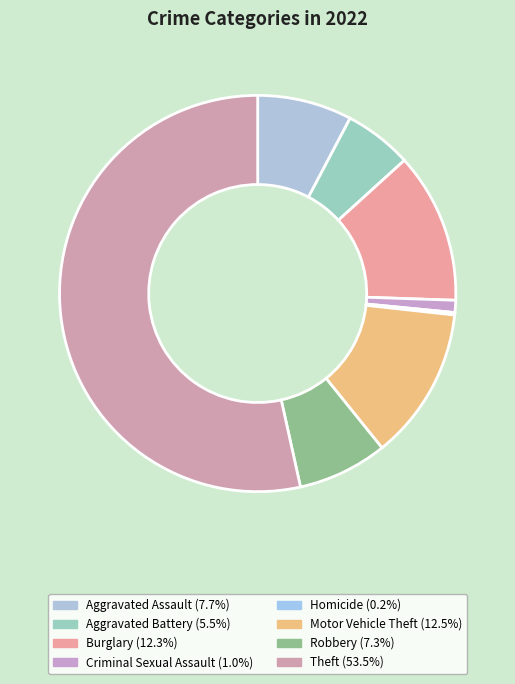

What is the majority slice?

Theft